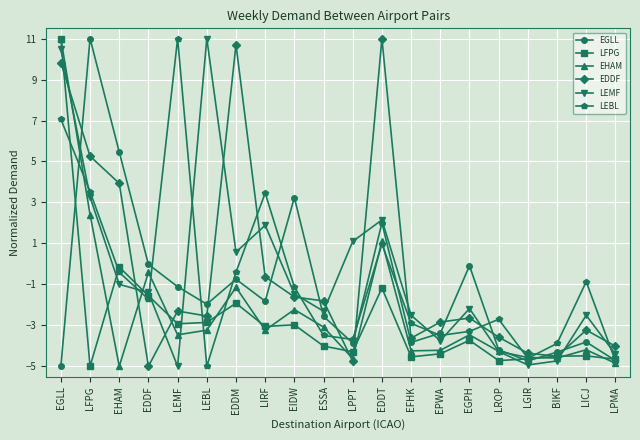

What is the difference between the EGLL values at LFPG and LICJ?

14.8